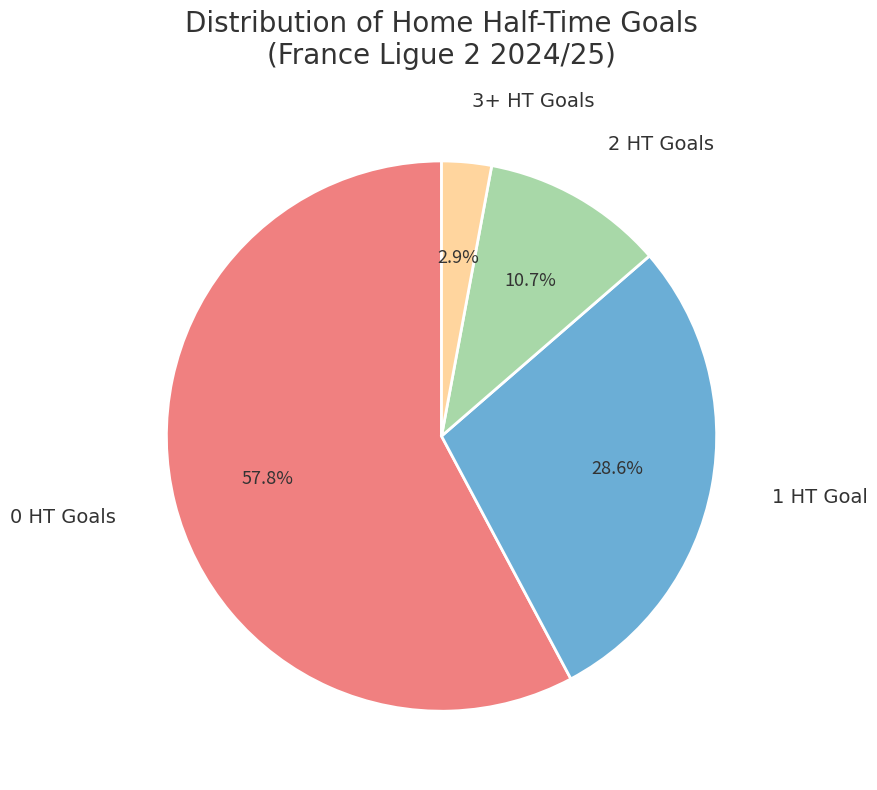

Is there any slice that represents more than half of the pie?

Yes